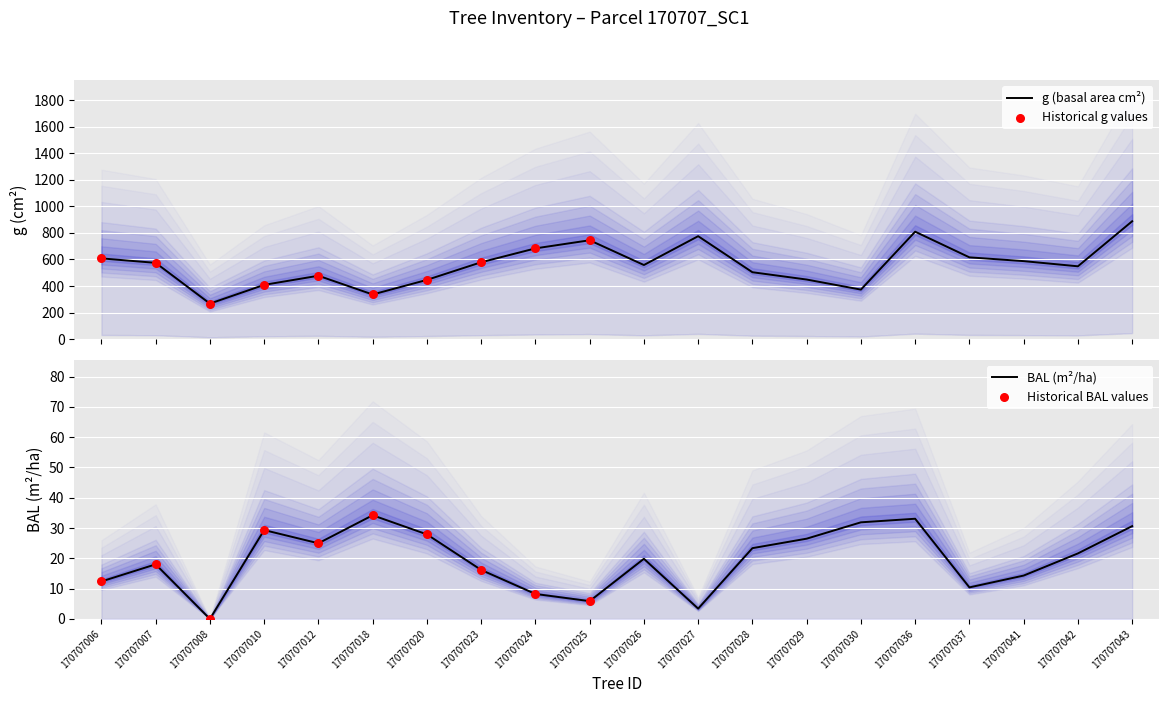

The value of BAL (m²/ha) at 170707025 is 5.9. True or false?

True